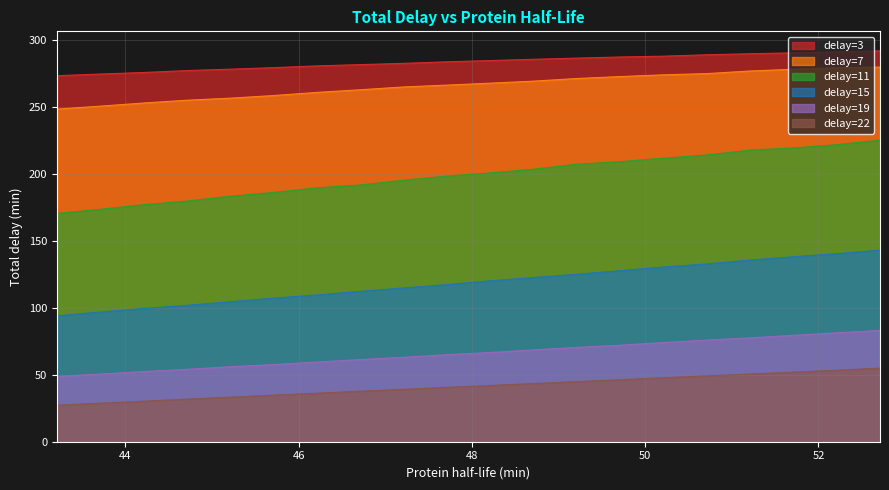

What are all the series names shown in the legend?

delay=3, delay=7, delay=11, delay=15, delay=19, delay=22